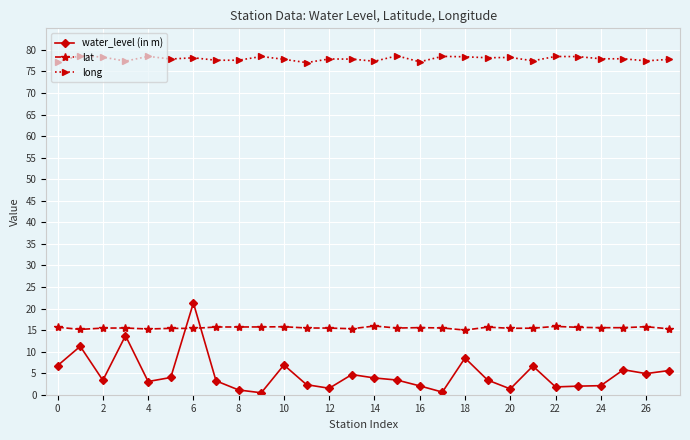

True or false: water_level (in m) has more than 1 points higher than both neighbors.

True